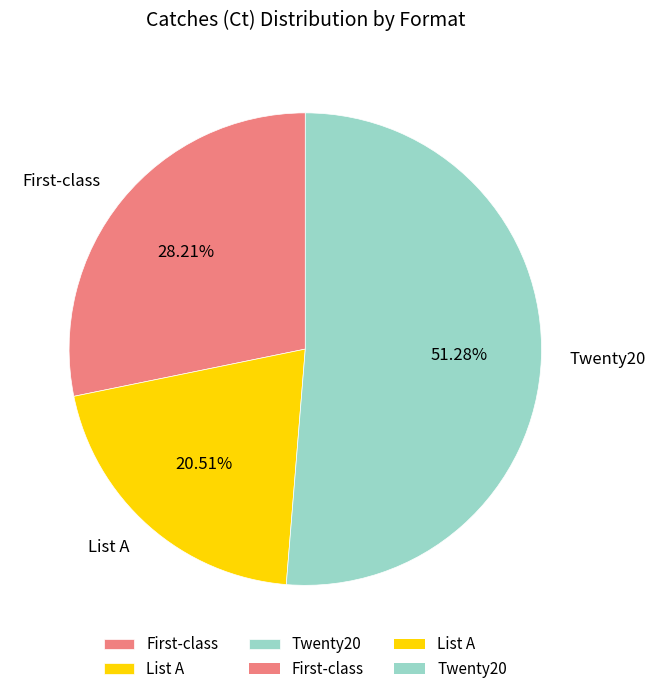

To the nearest percent, what is the average slice percentage?

33%